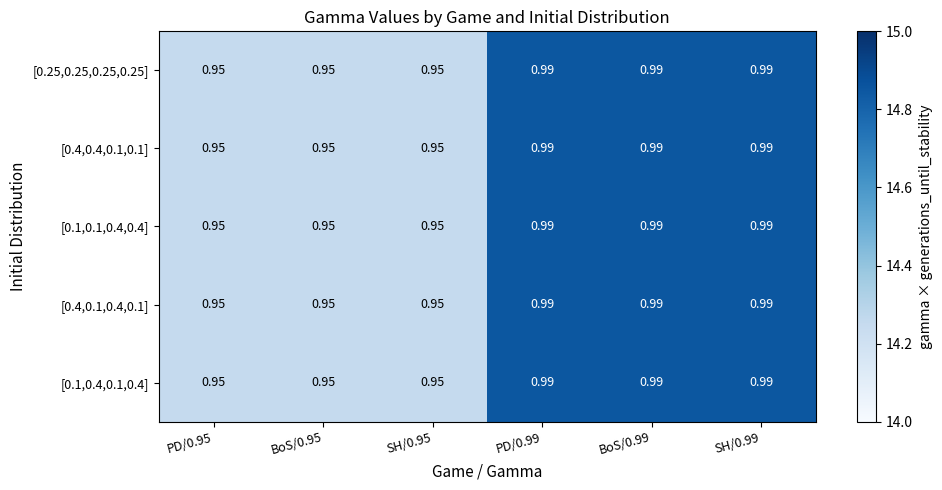

Is the value of [0.1,0.4,0.1,0.4] at PD/0.95 greater than the value of [0.25,0.25,0.25,0.25] at PD/0.99?

No